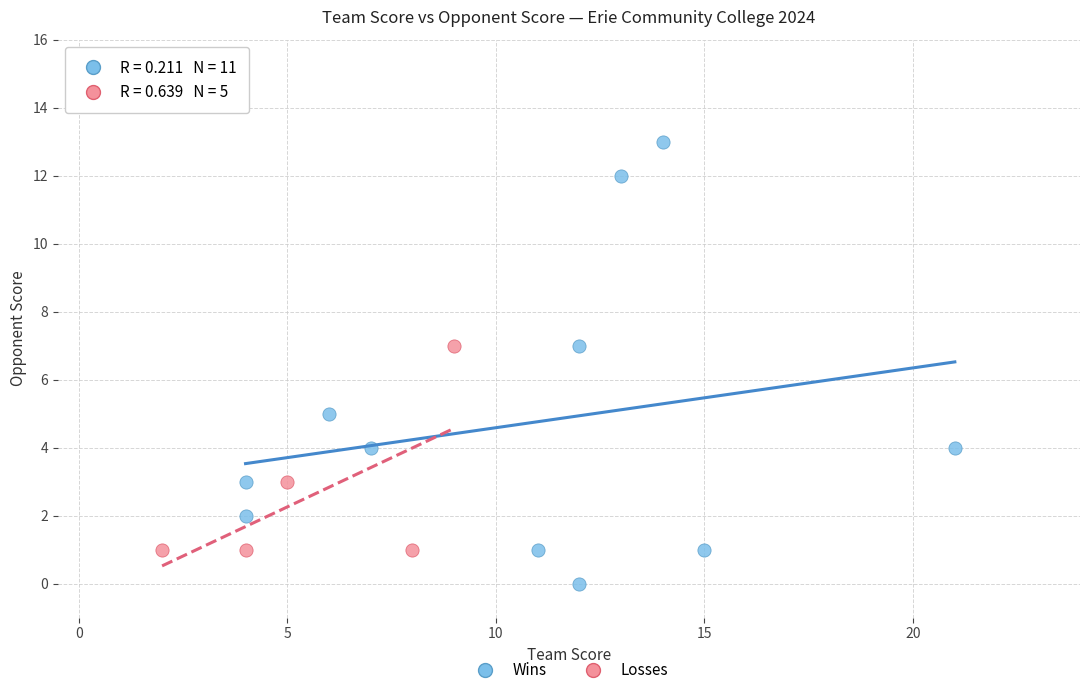

Which series has the widest spread of Y values?

Wins